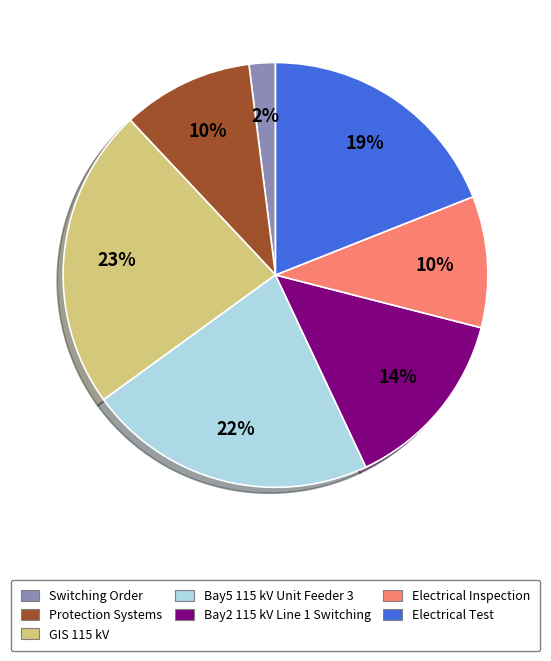

Does Electrical Test account for over 50% of the chart?

No